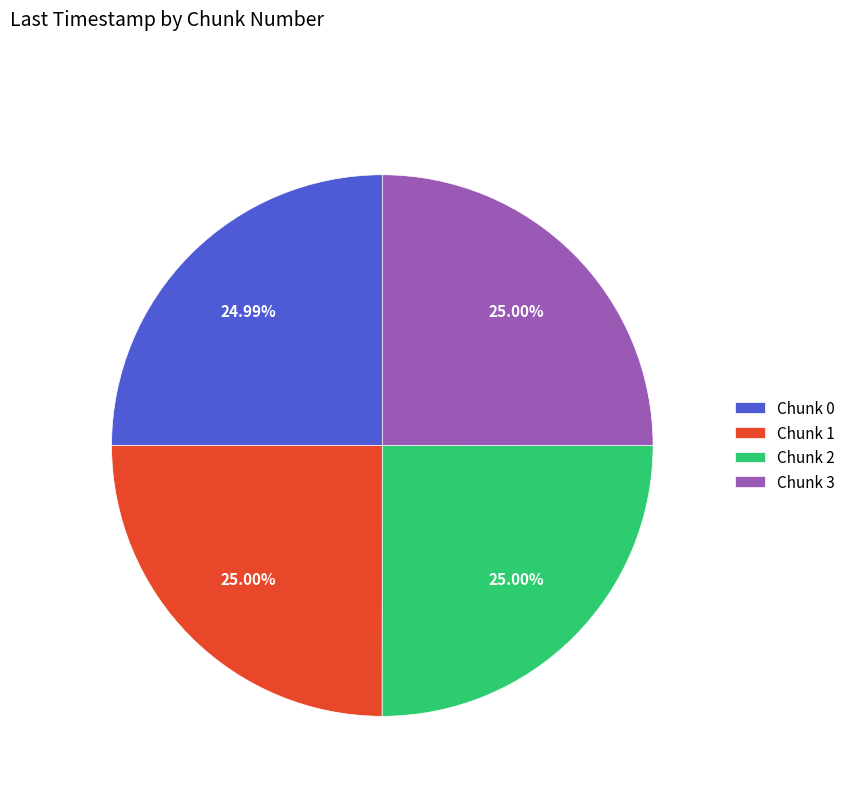

How many segments does this pie chart have?

4